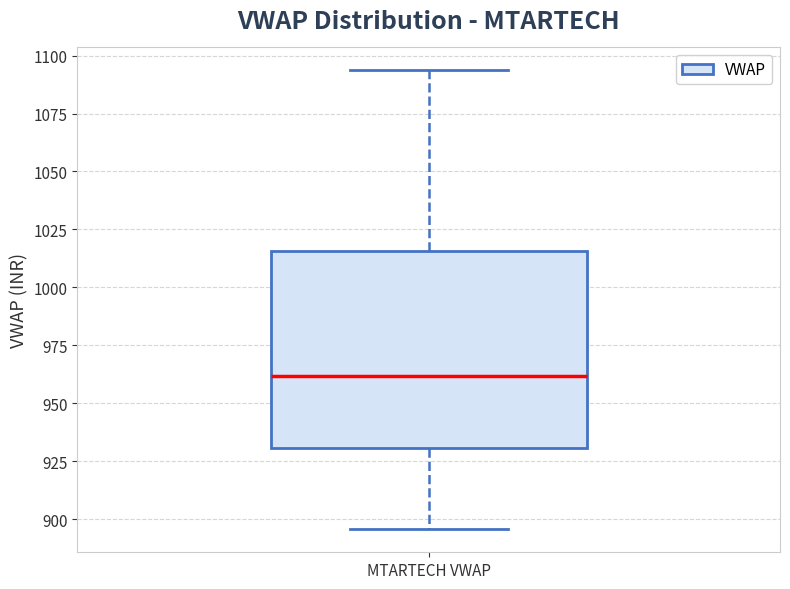

Where is the lower edge of the box for MTARTECH VWAP on the y-axis? The values are not printed on the chart, so give them approximately, as read against the axis.

930